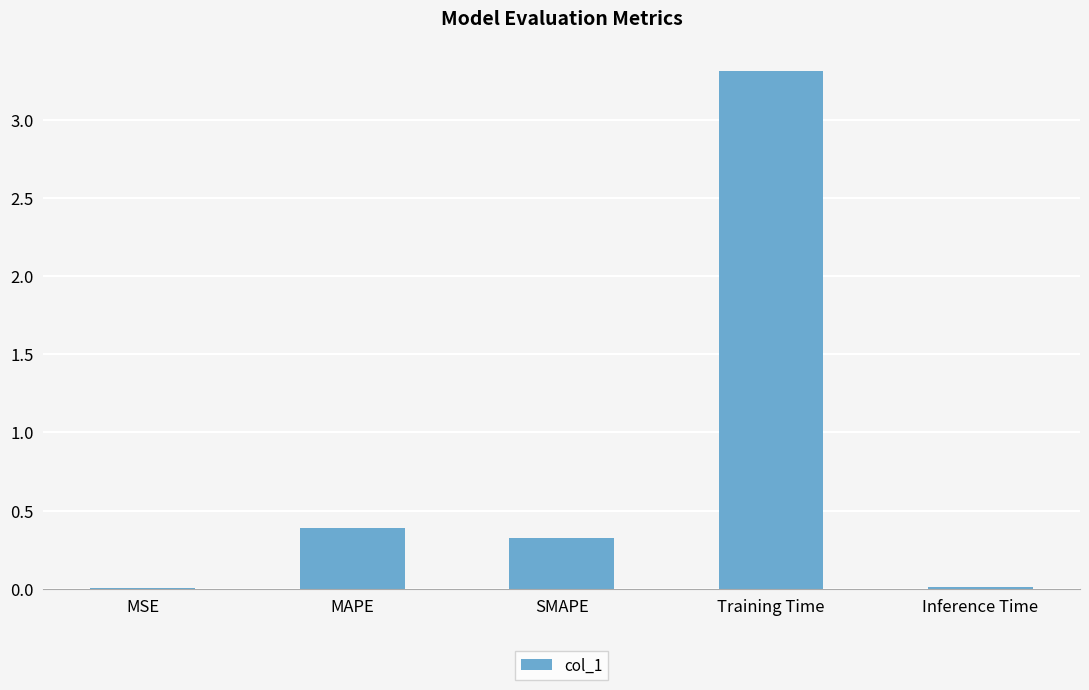

The chart shows a value of 0.0 at MSE. True or false?

True